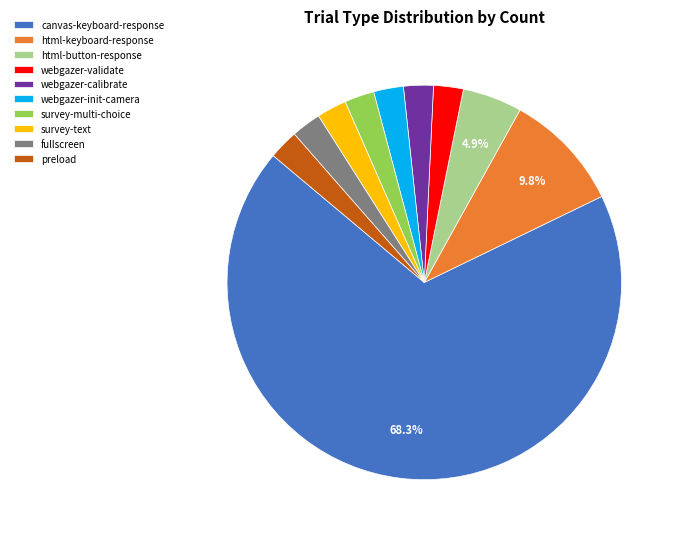

Combined, do survey-text and html-button-response account for over 50%?

No